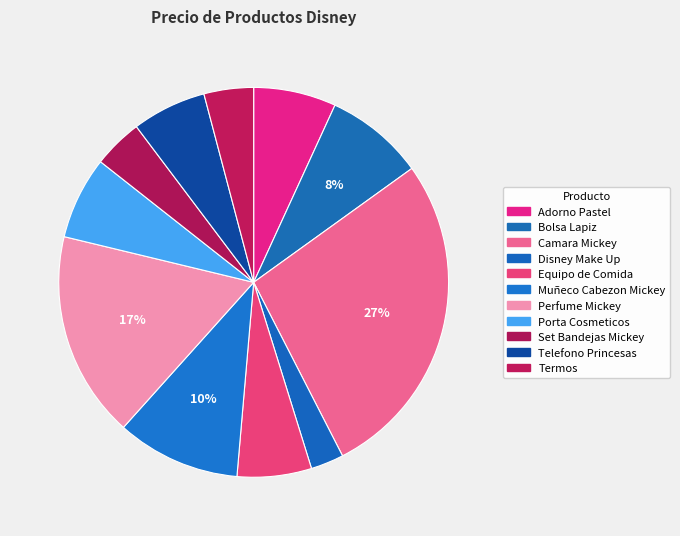

Between Adorno Pastel and Porta Cosmeticos, which is larger?

Adorno Pastel